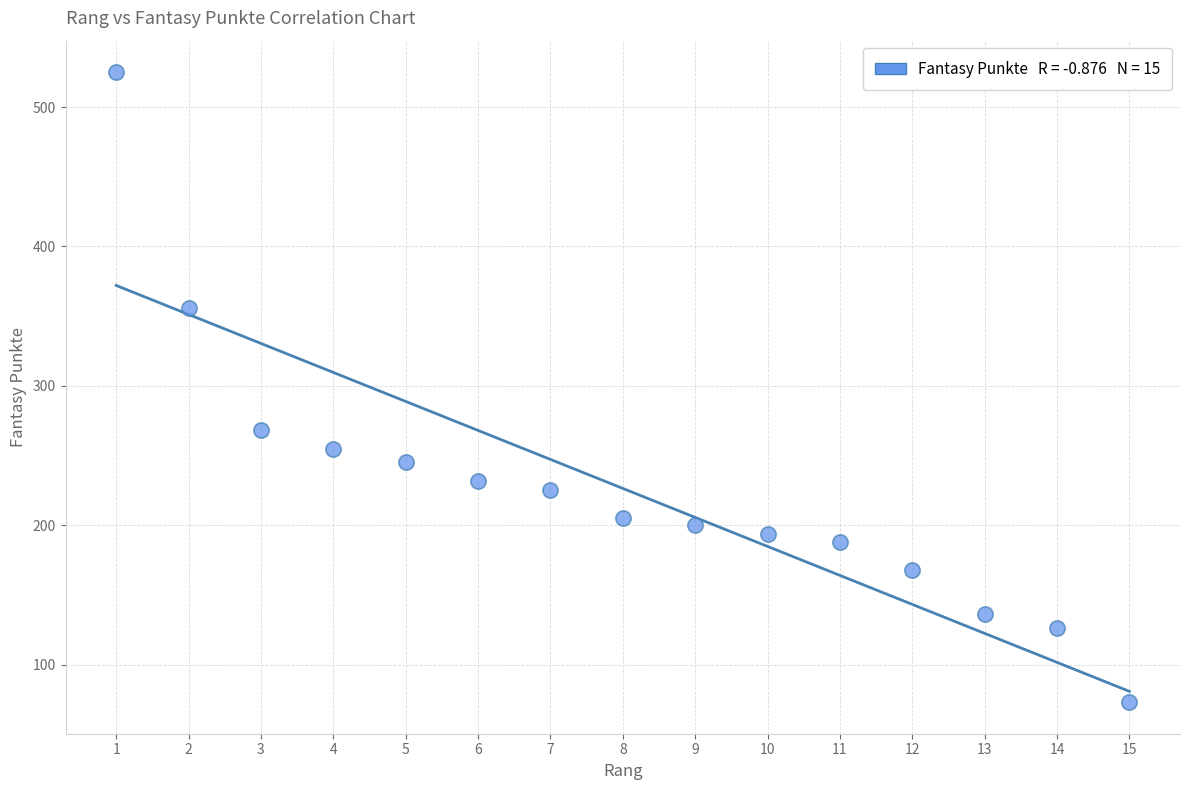

What Y value in the scatter plot is closest to 299?

268